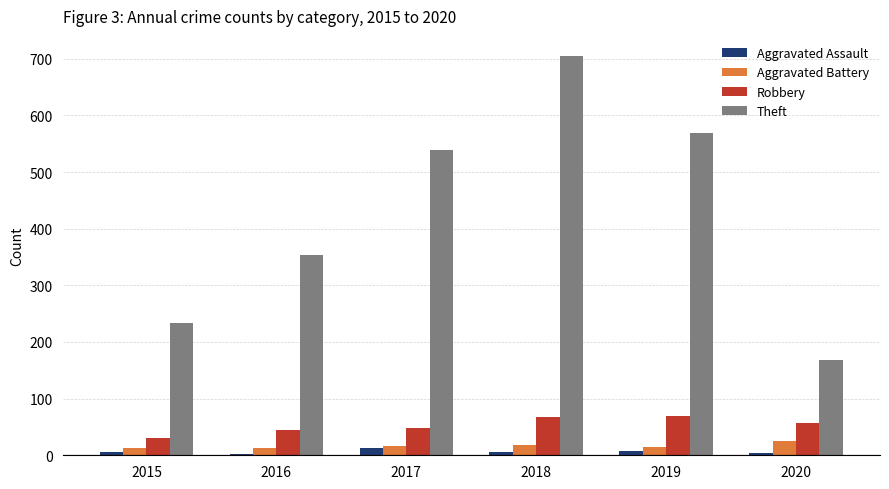

Which series has the widest spread of values?

Theft